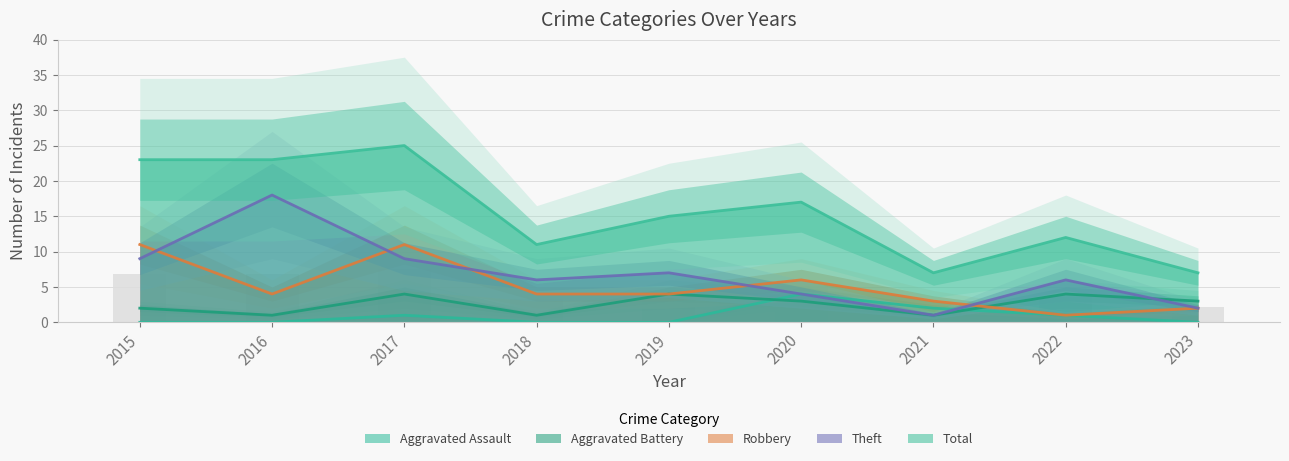

How many values in the Theft series exceed 6?

4